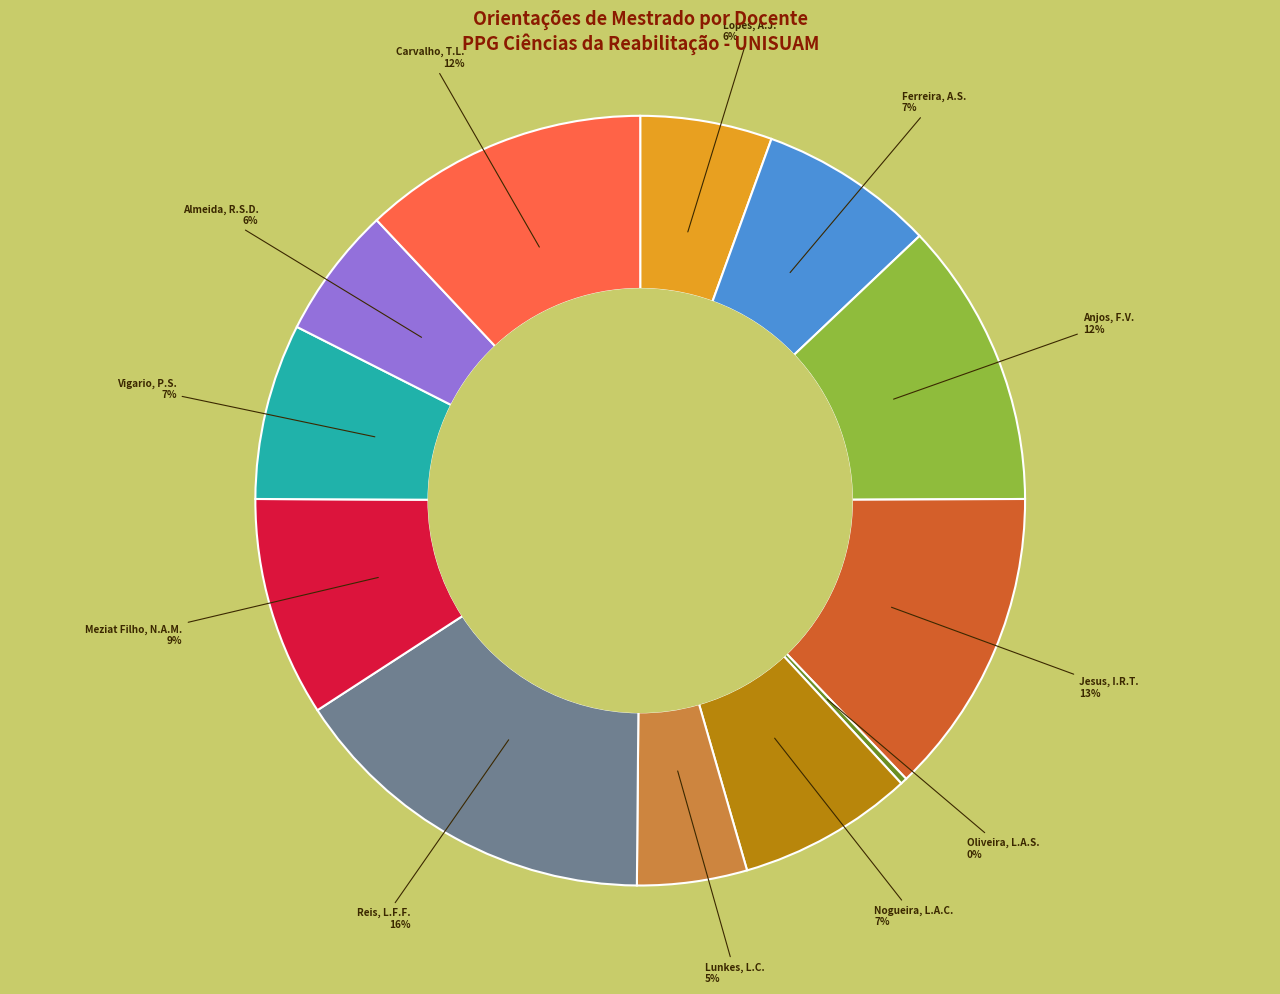

To the nearest percent, what percentage of the pie is Vigario, P.S.?

7%